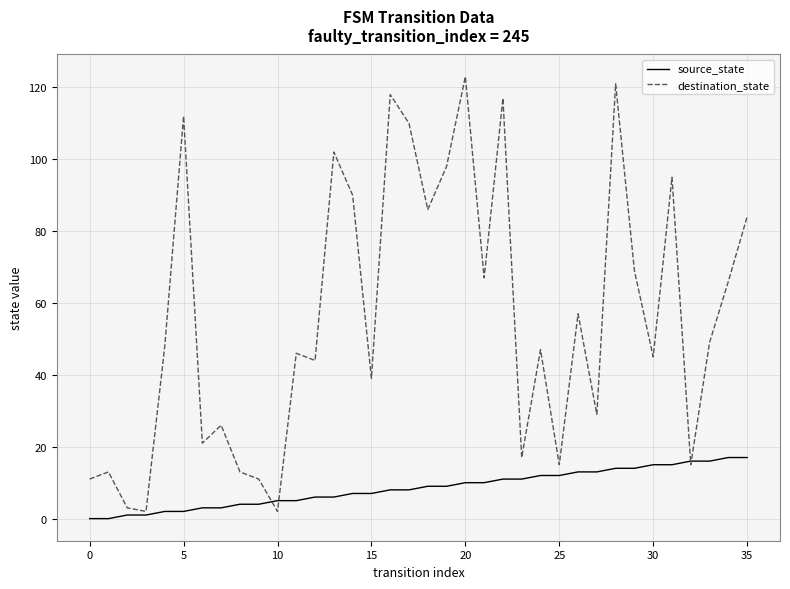

What is the difference between the maximum and minimum values in the source_state series?

17